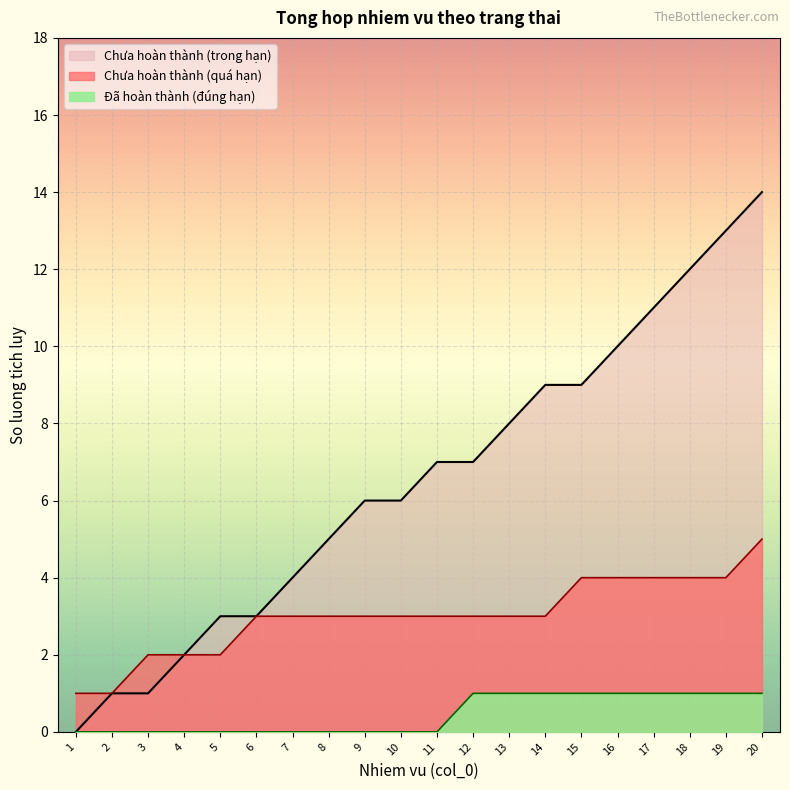

What is the difference between the values at 20 and 5?

11